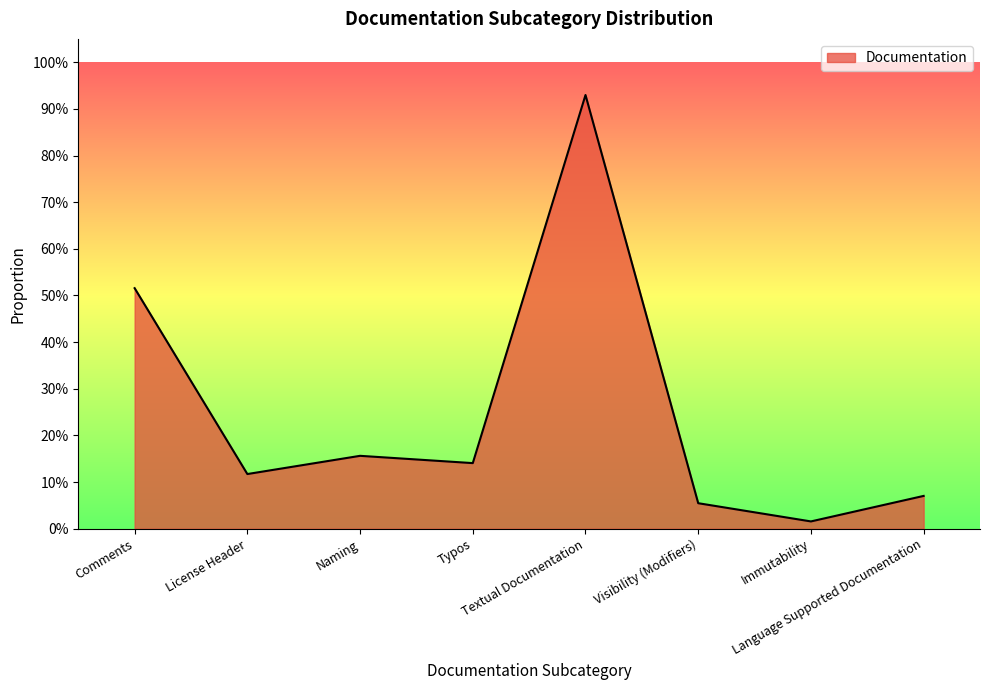

What is the maximum value shown in the chart?

0.9